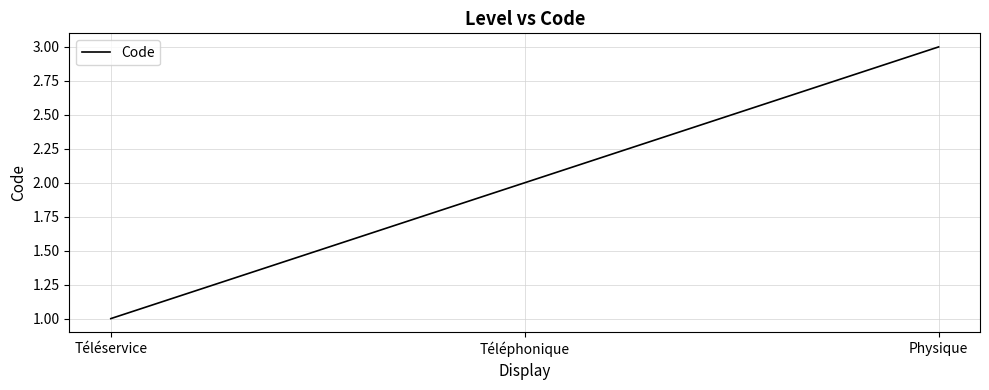

At which category does the chart reach its minimum across all series?

Téléservice